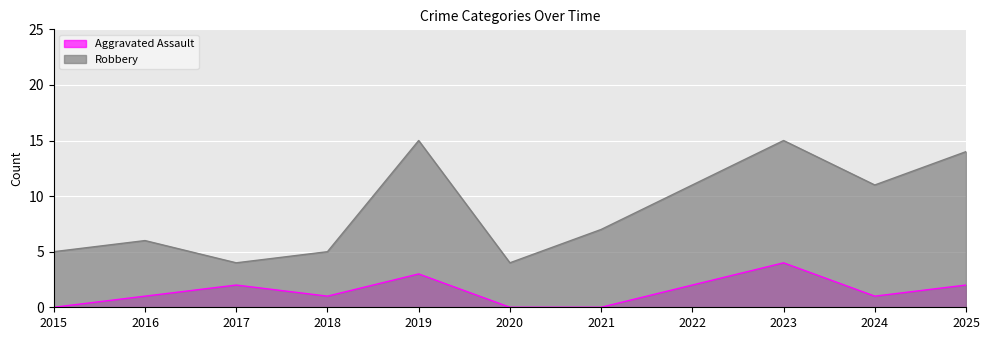

How many lines are shown in the chart?

2